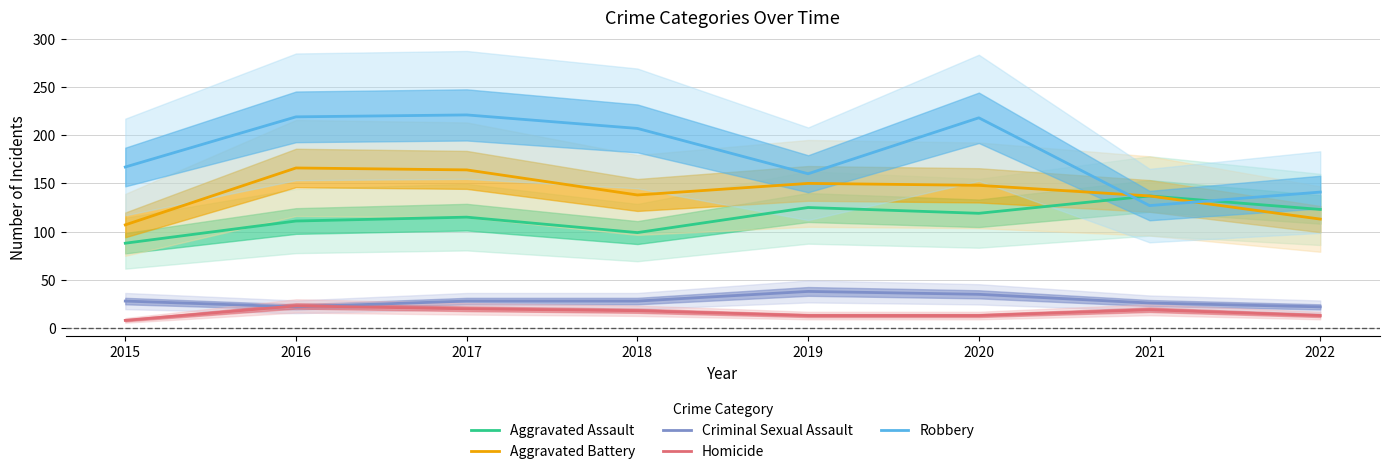

What is the sum of all Robbery values?

1460